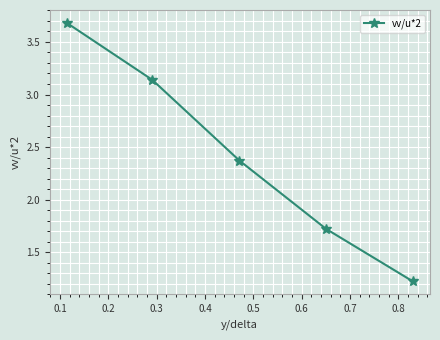

What is the minimum value shown in the chart?

1.2